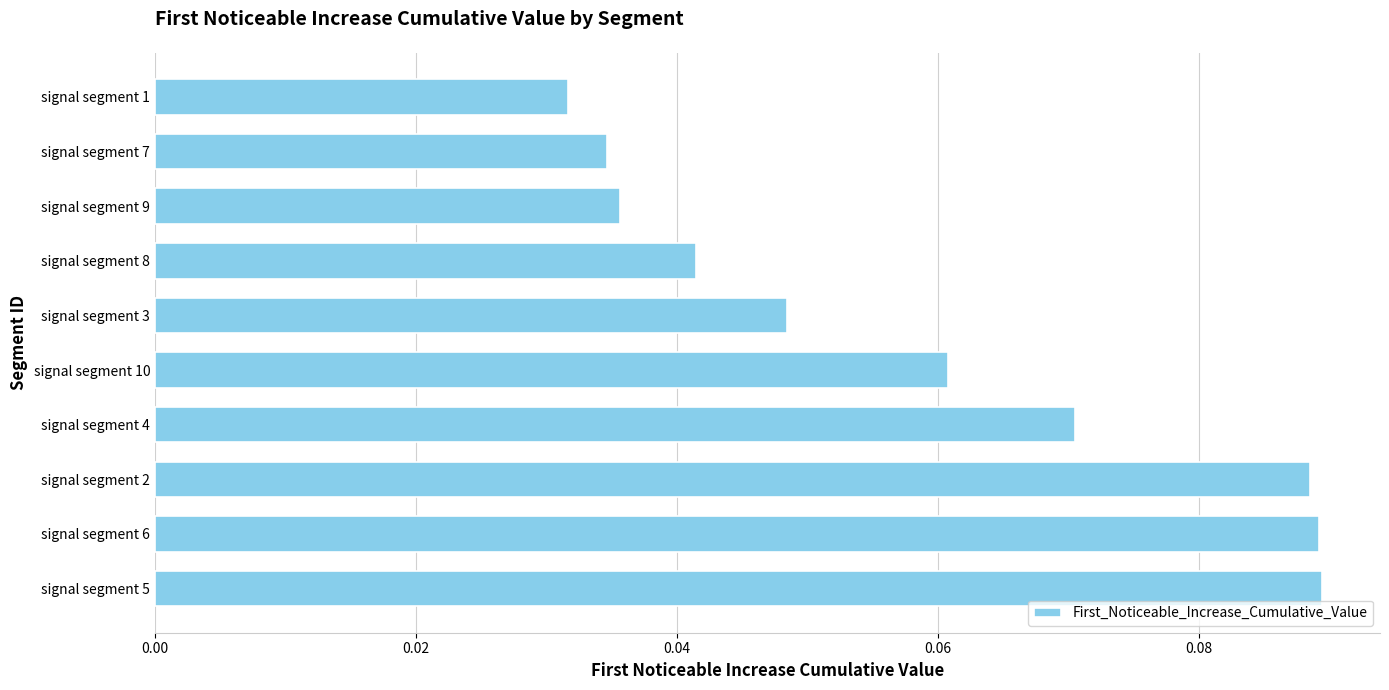

The chart shows a value of 0.0 at signal segment 10. True or false?

False